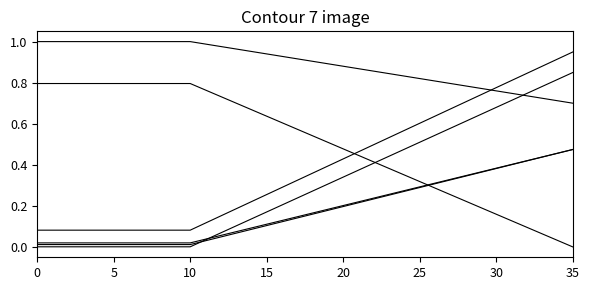

Does the chart have visible grid lines?

No